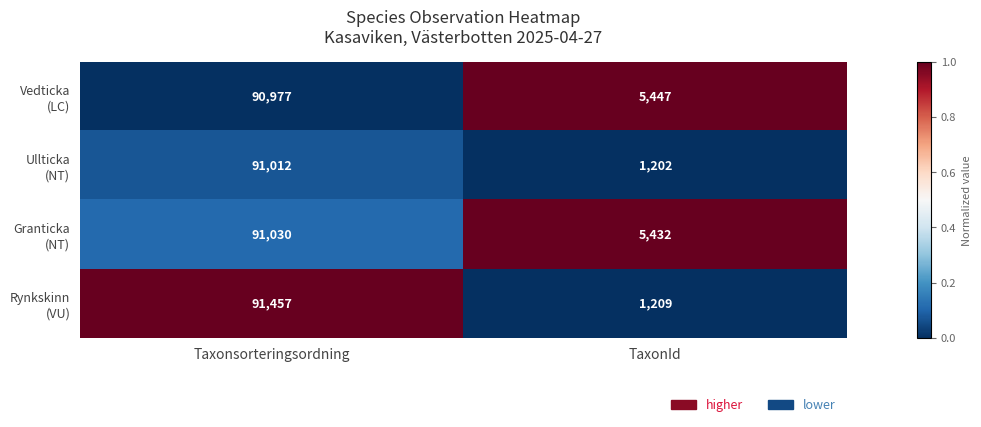

What is the smallest value displayed?

1202